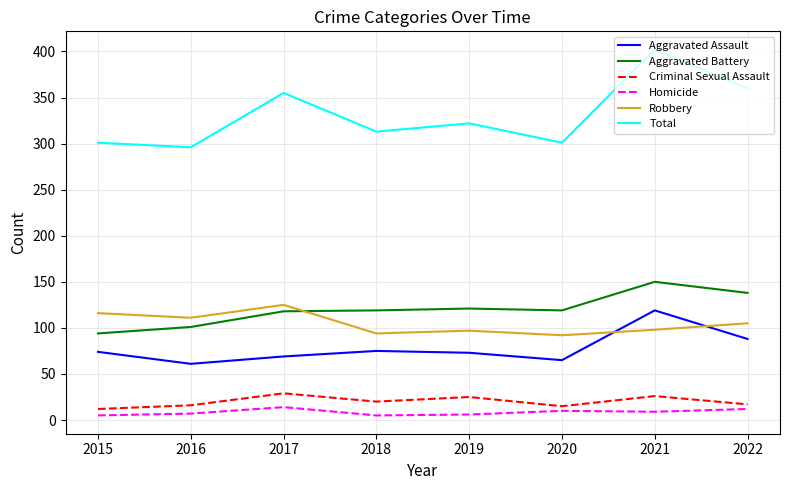

At which category does Criminal Sexual Assault reach its first local peak?

2017